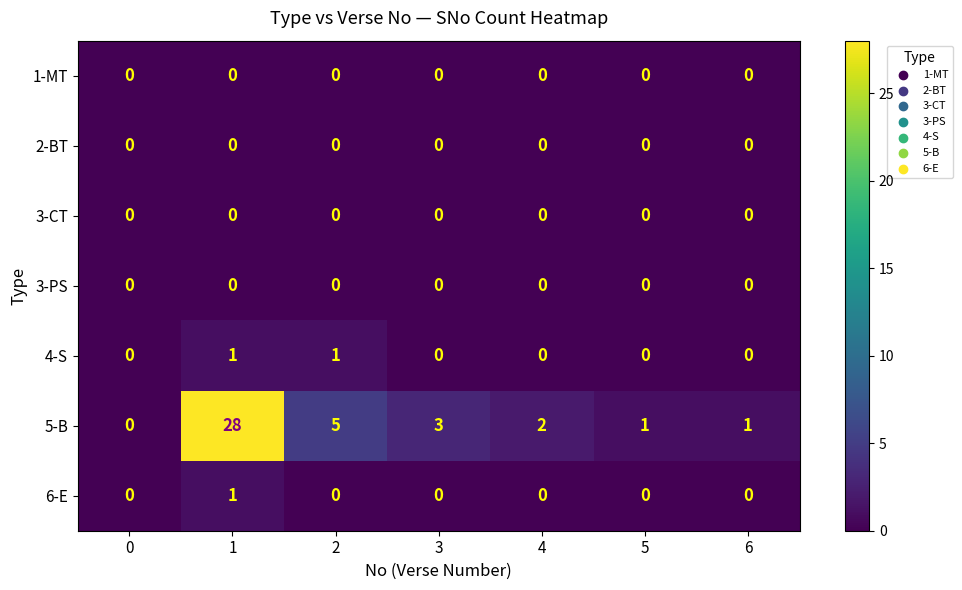

Which series has the largest total across all categories?

5-B